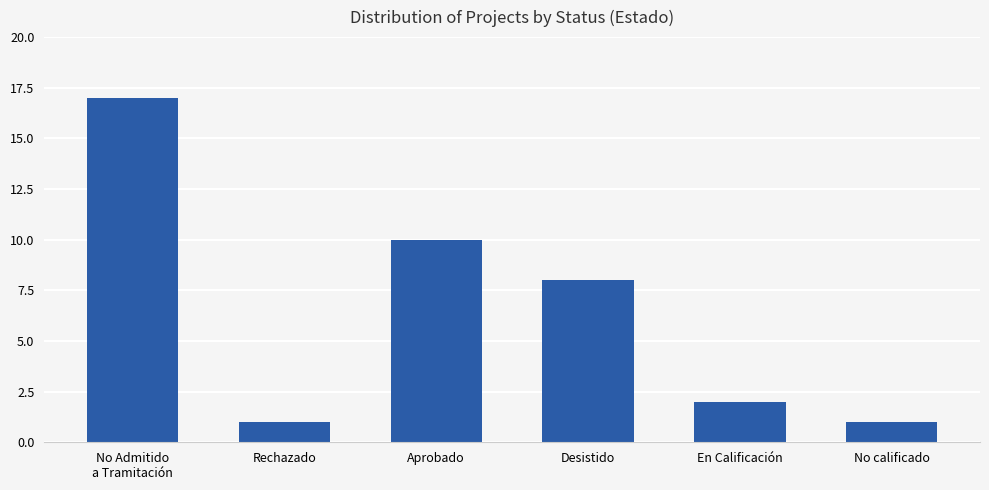

What is the greatest value displayed?

17